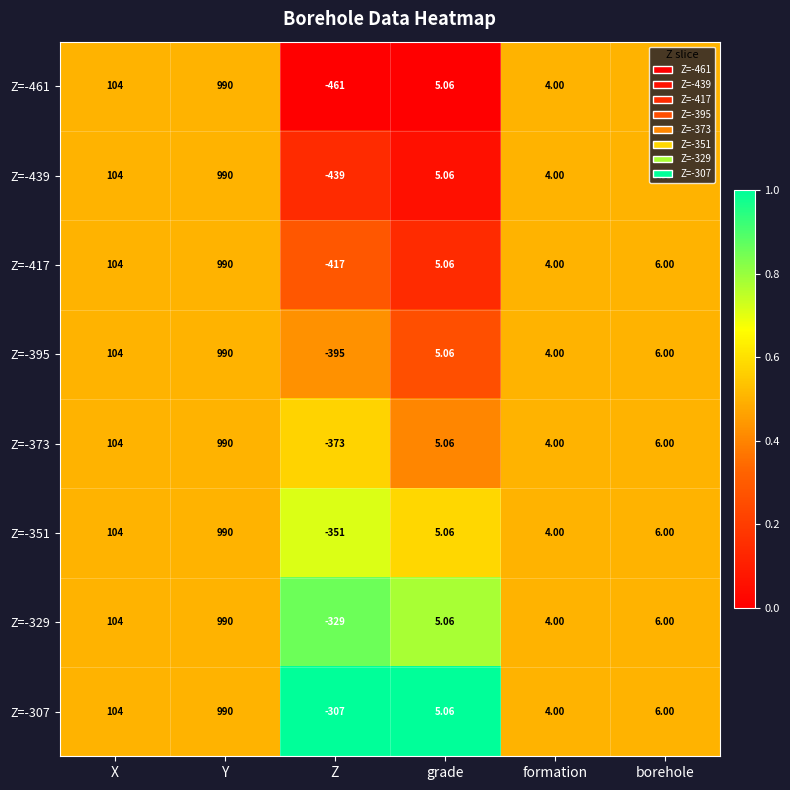

Which category has the highest value across all series?

Y